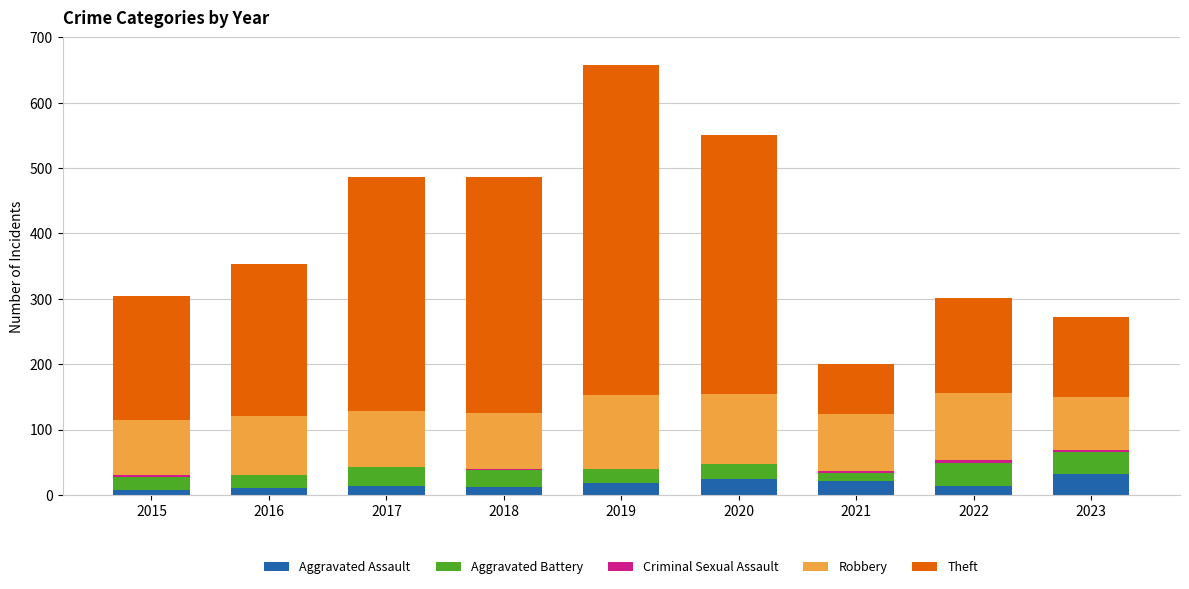

At which category is the sum across all series the highest?

2019